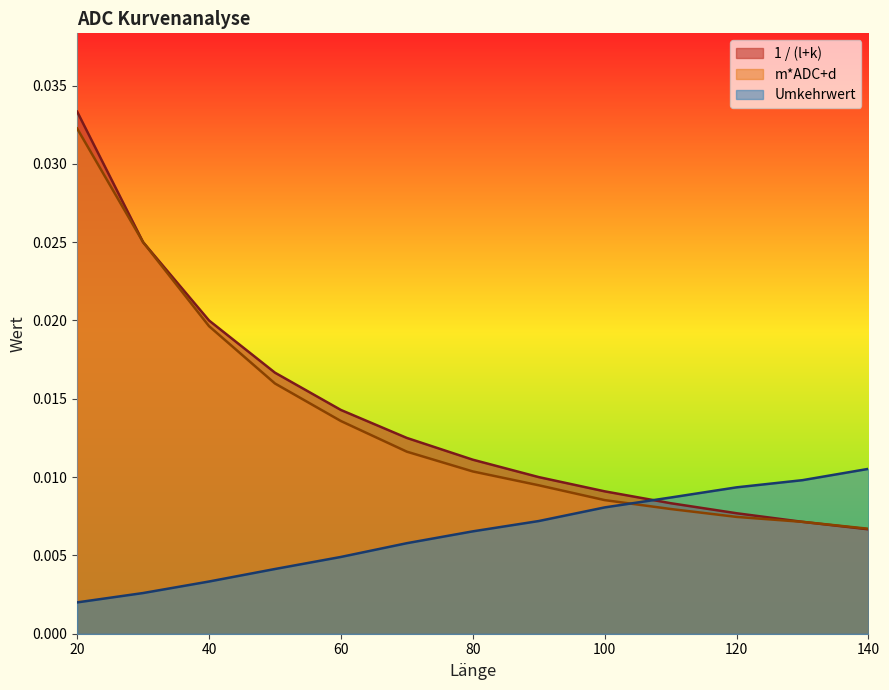

Which series ends up on top after the final intersection of m*ADC+d and 1 / (l+k)?

1 / (l+k)